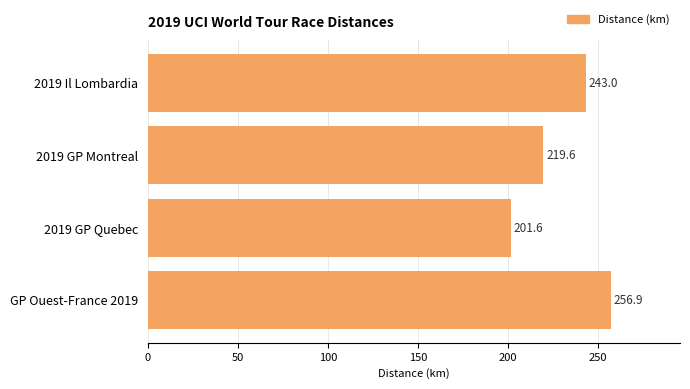

At which label is the value closest to 229?

2019 GP Montreal